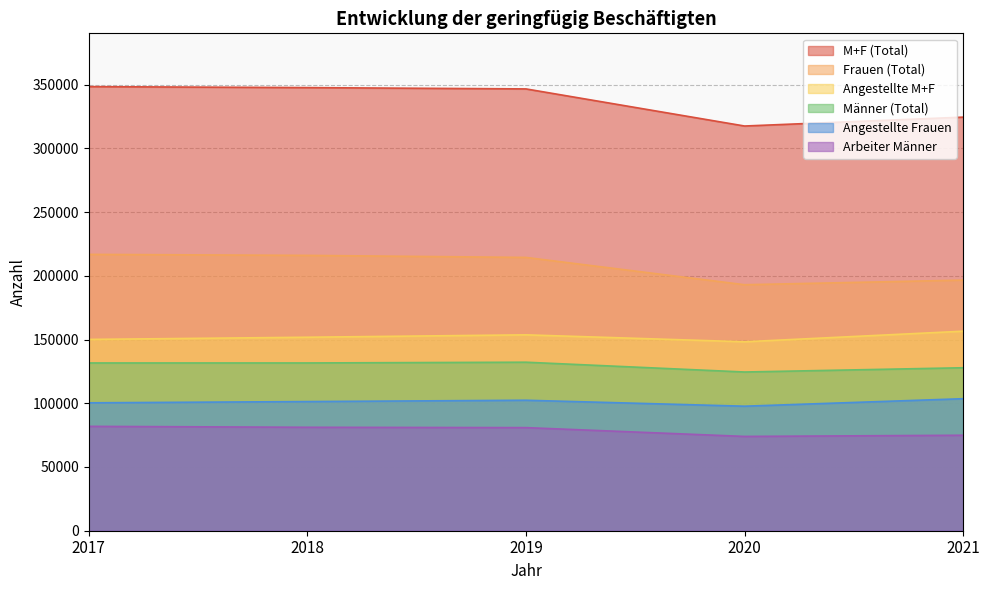

True or false: Arbeiter Männer and M+F (Total) intersect in this chart.

False